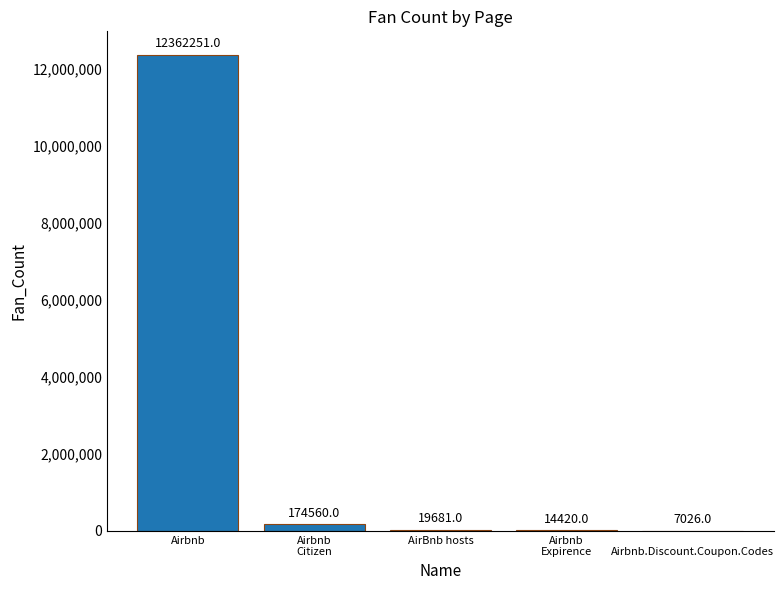

Which category has the highest value across all series?

Airbnb